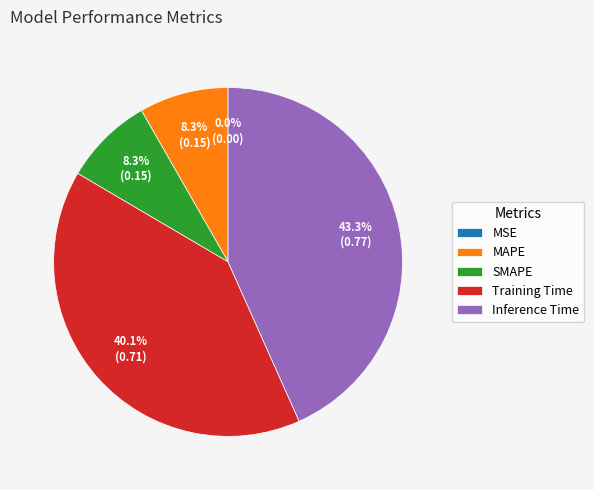

Is SMAPE the majority of the pie?

No